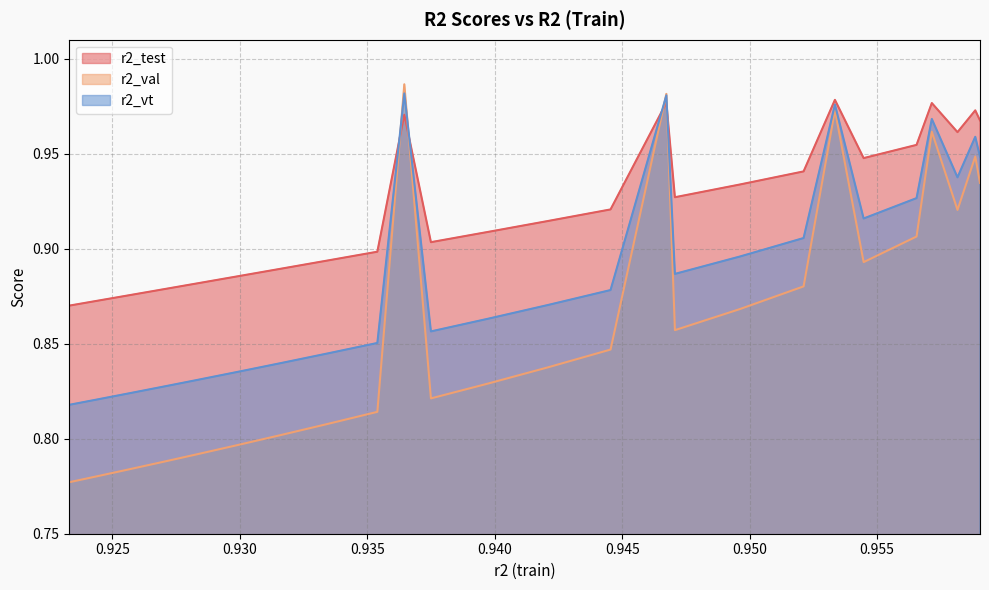

Which series has the widest spread of values?

r2_val